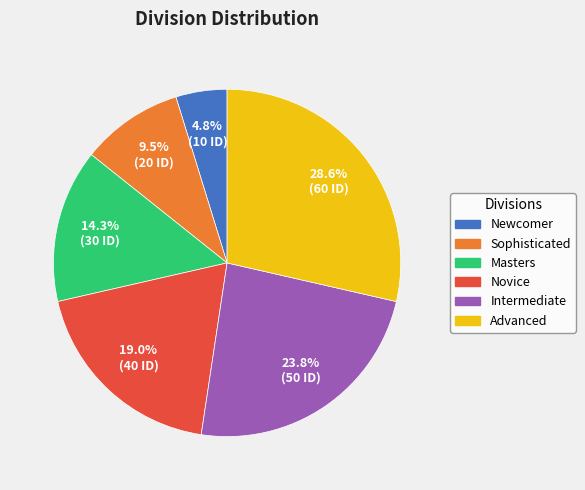

What is the smallest slice in the pie chart?

Newcomer